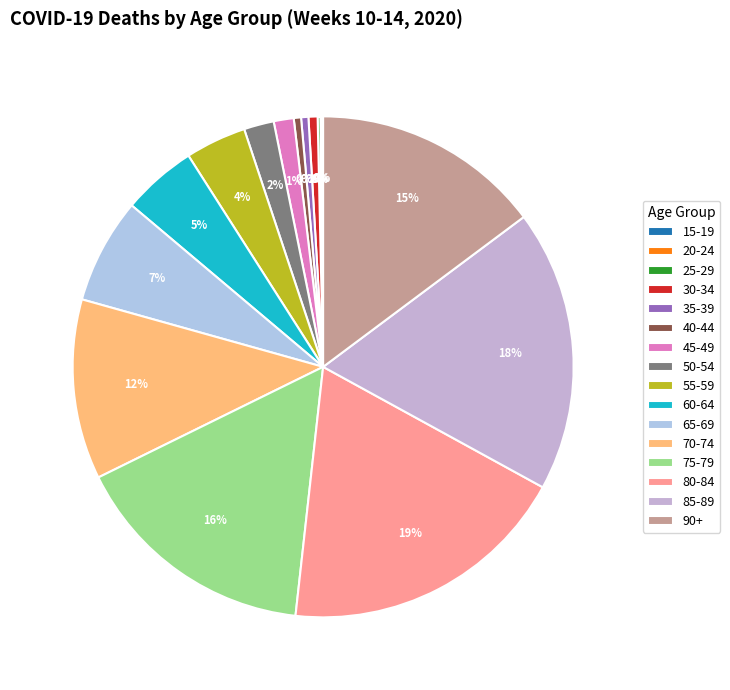

True or false: 30-34 accounts for 0% of the total.

True